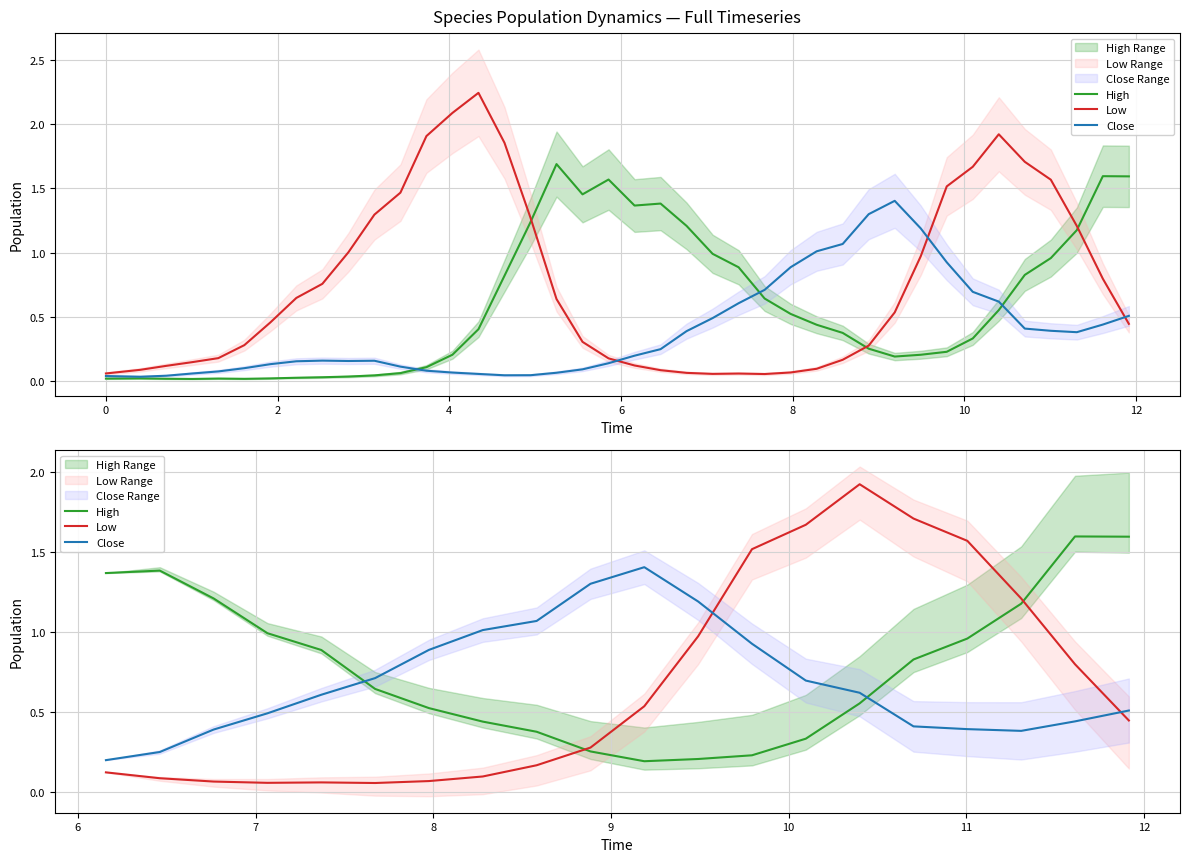

List the series in order of their overall mean, highest first.

High, Close, Low